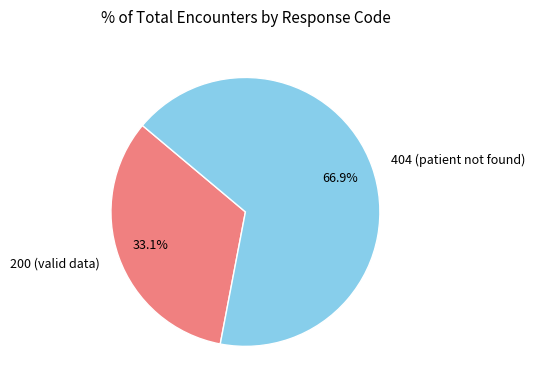

What portion of the pie excludes 404 (patient not found)?

33.1%